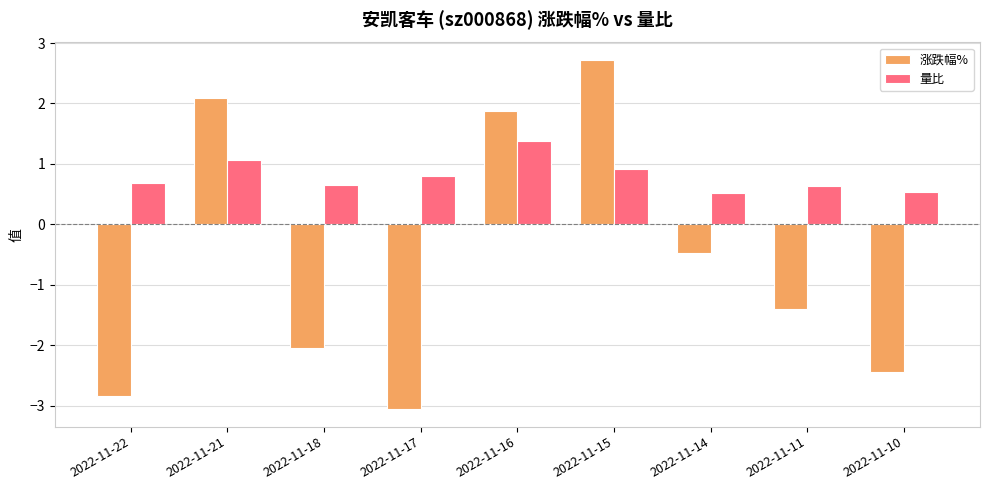

What is the difference between the 量比 values at 2022-11-16 and 2022-11-11?

0.7